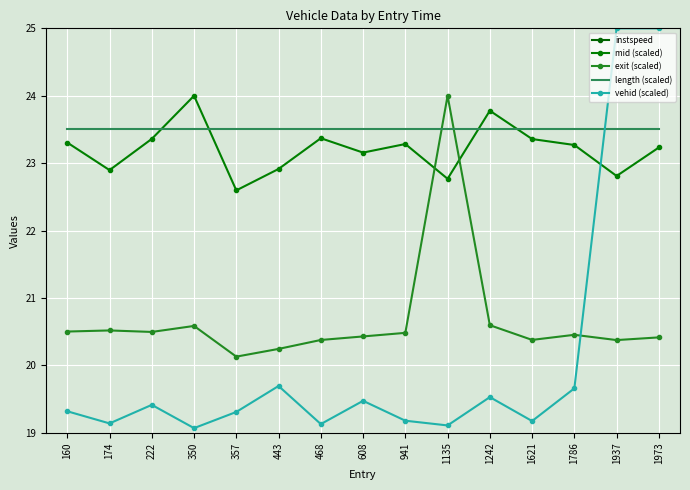

Which series has the largest total across all categories?

length (scaled)